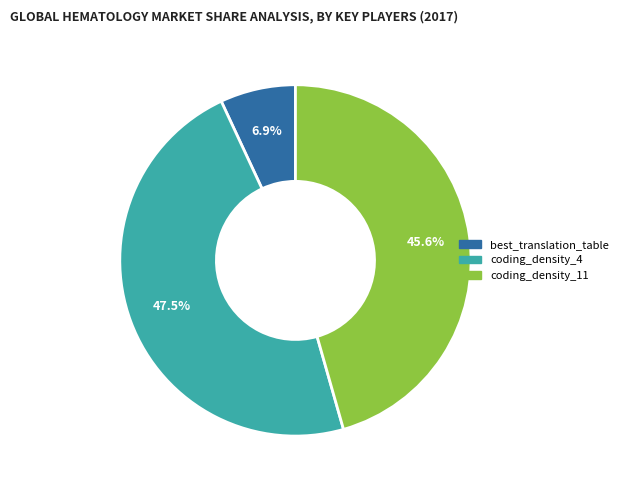

To the nearest percent, what is the difference between the best_translation_table and coding_density_11 slice percentages?

39%